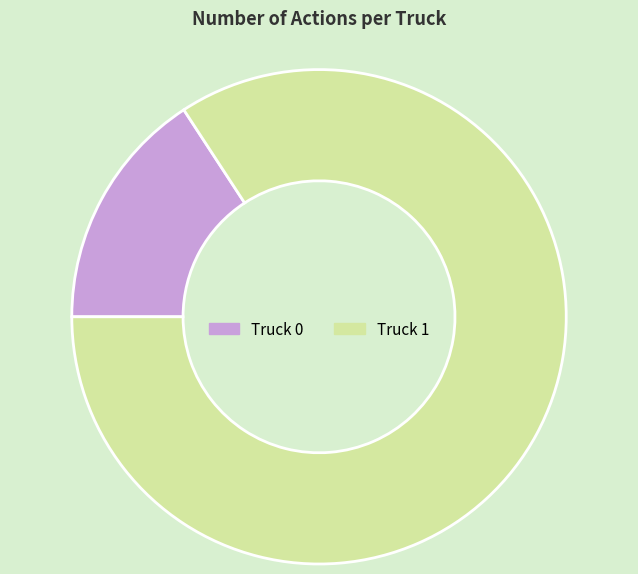

Rank the categories by value from lowest to highest.

Truck 0, Truck 1